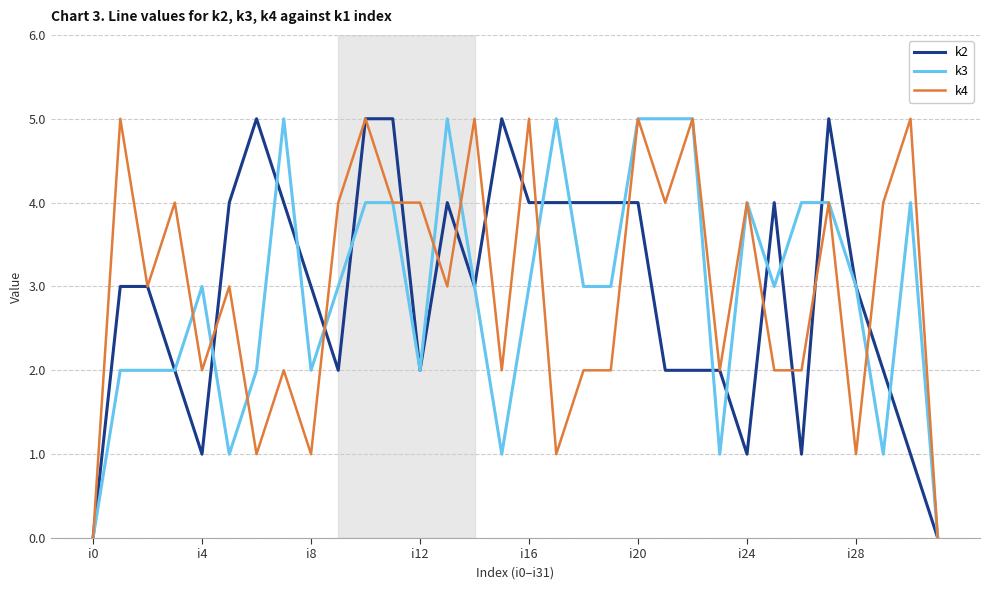

How many lines are shown in the chart?

3